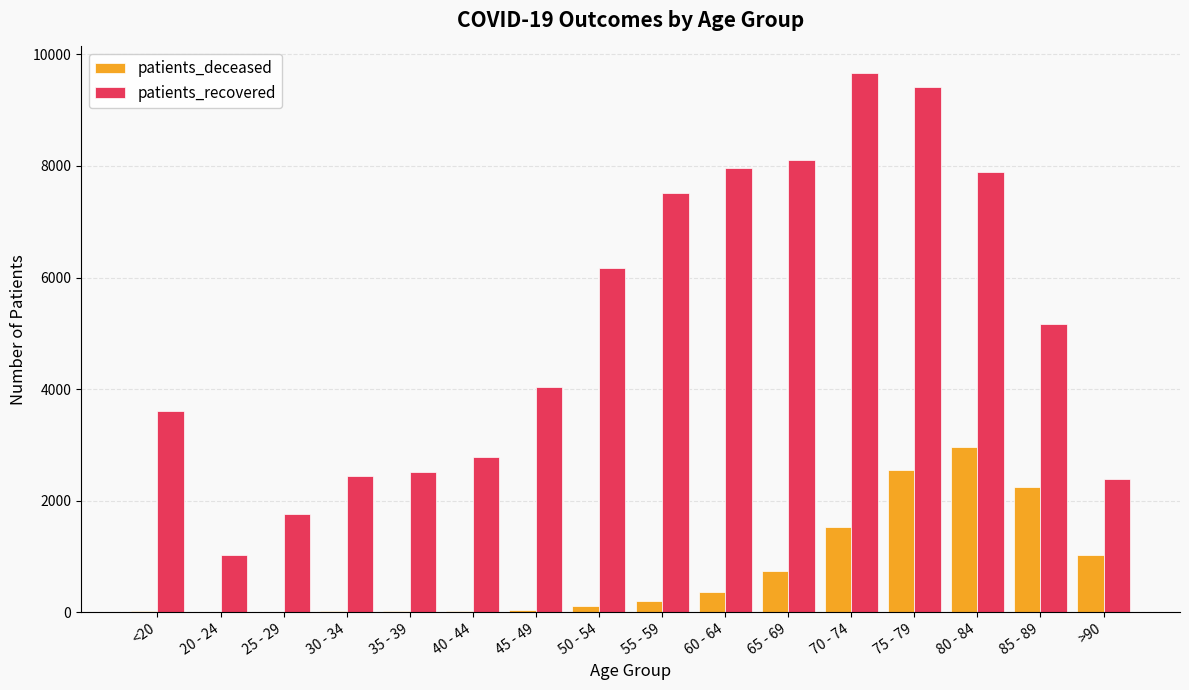

Which series changed the most between 20 - 24 and 35 - 39?

patients_recovered